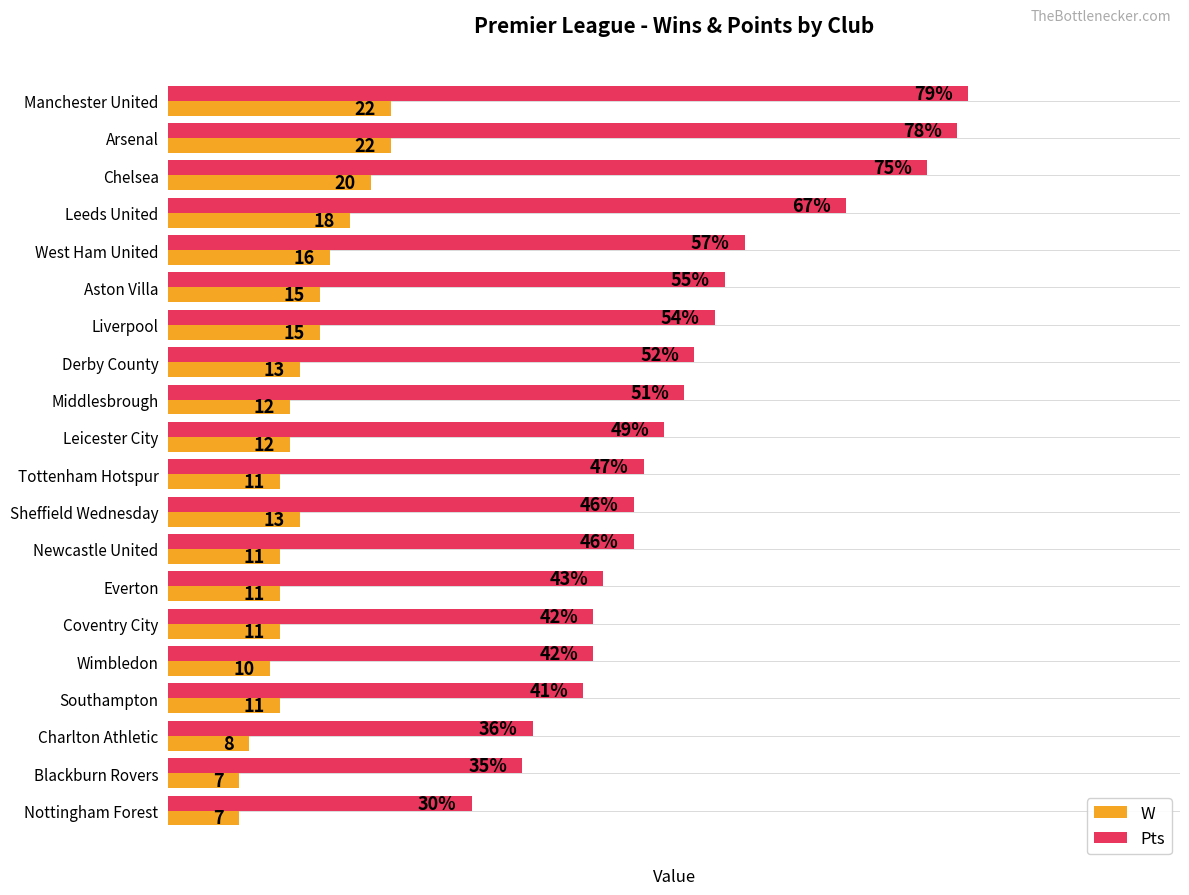

At which label does Pts reach its peak?

Manchester United